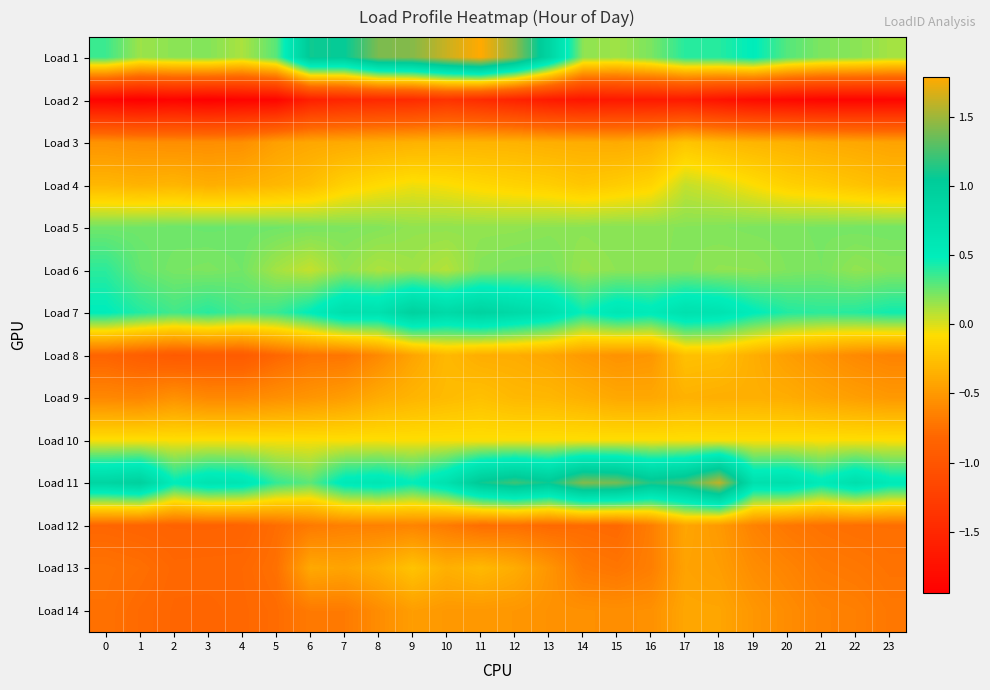

Count the number of data series in this chart.

14